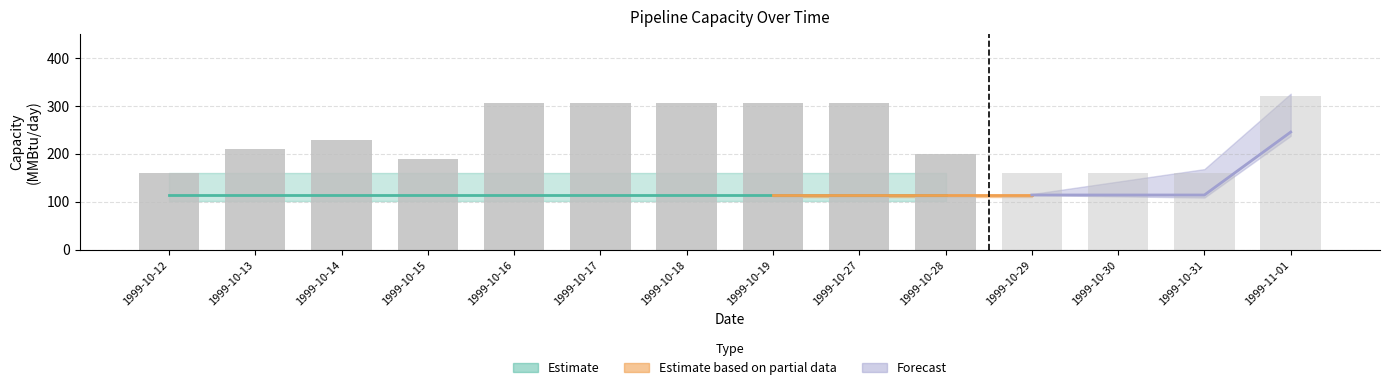

What value does the data have at 1999-10-28?

198.8